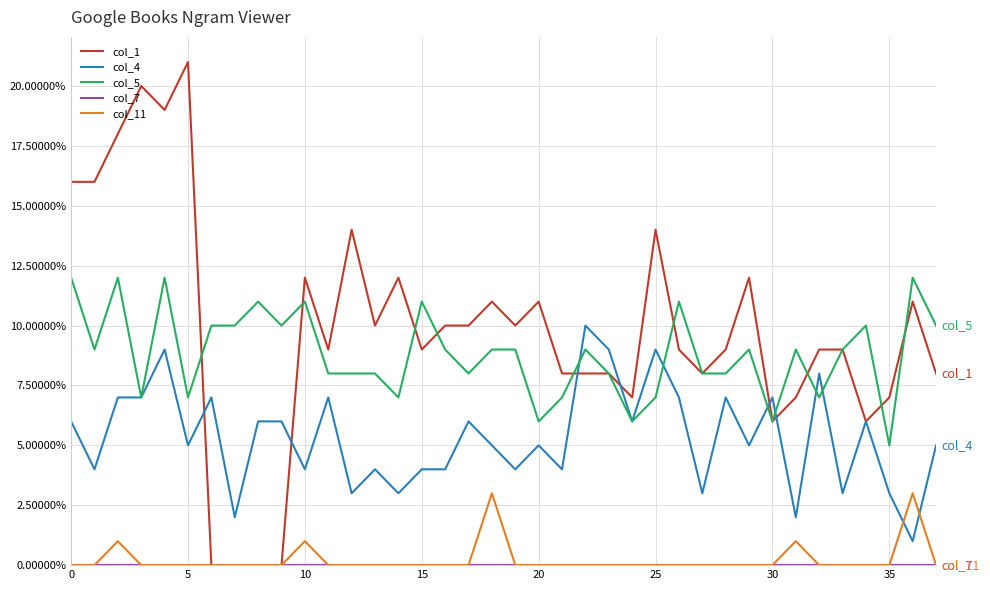

Which series has the widest spread of values?

col_1